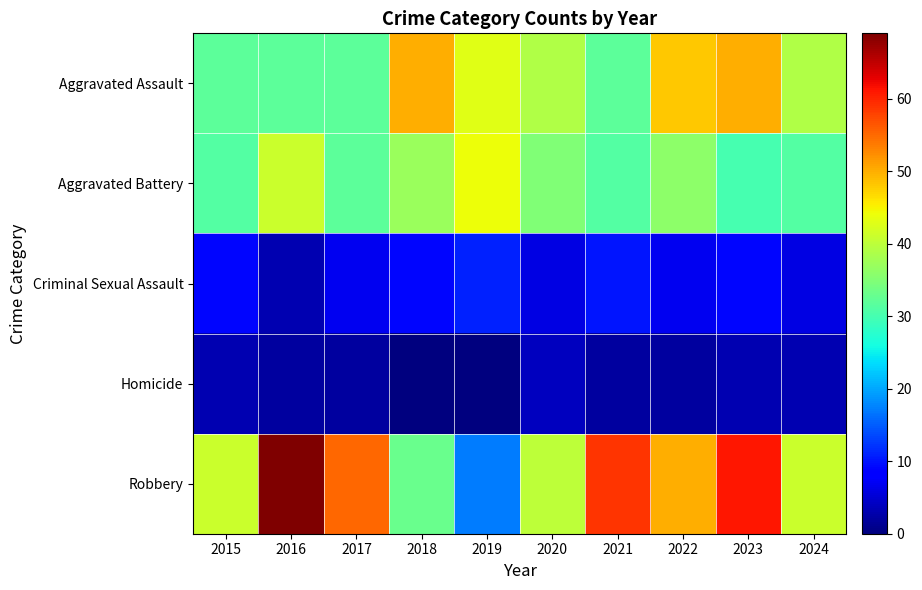

Between 2016 and 2020, which series saw the biggest shift?

Robbery